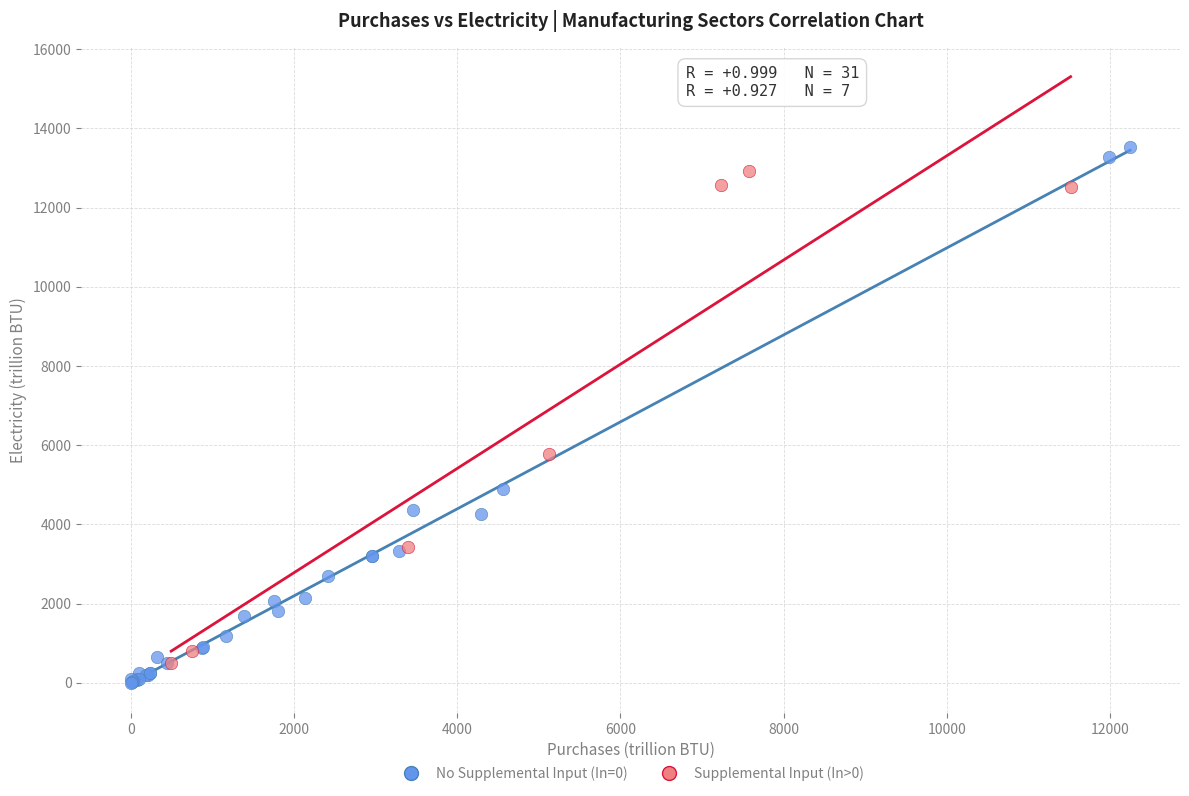

Which series has the largest Y range (max minus min)?

No Supplemental Input (In=0)